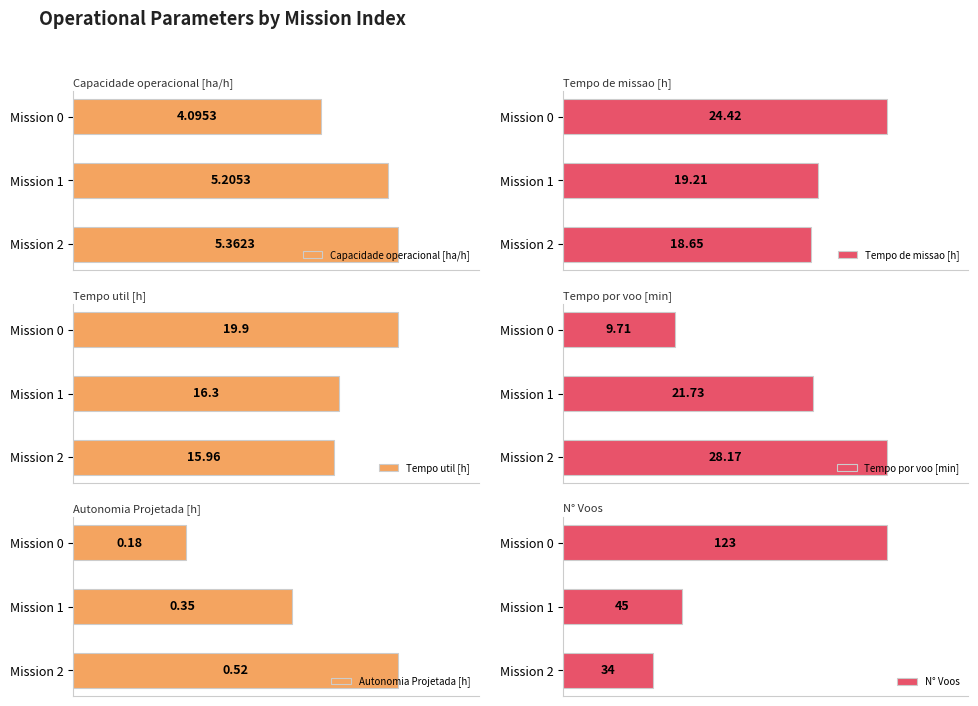

True or false: Tempo por voo [min] has a value of 10.9 at 1.

False